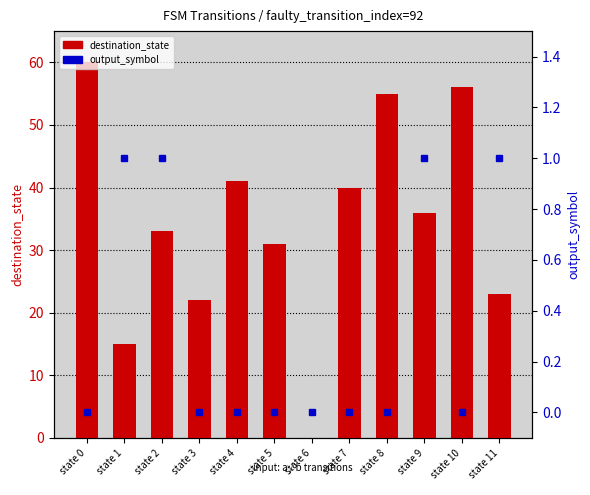

What value does the destination_state series have at state 1?

15